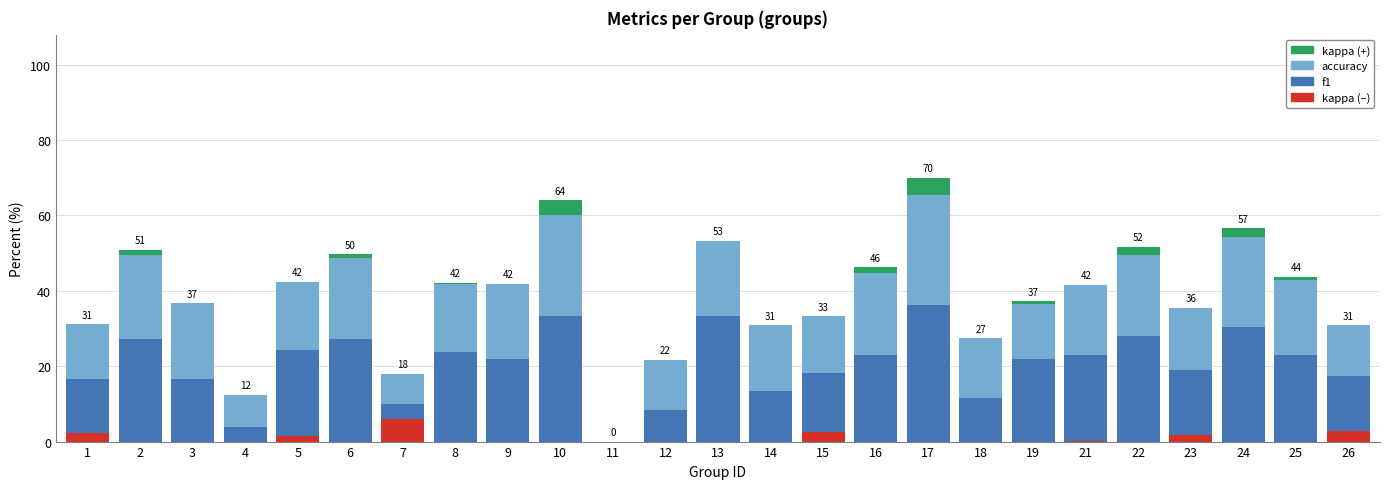

What are all the series names shown in the legend?

f1, accuracy, kappa (+), kappa (–)